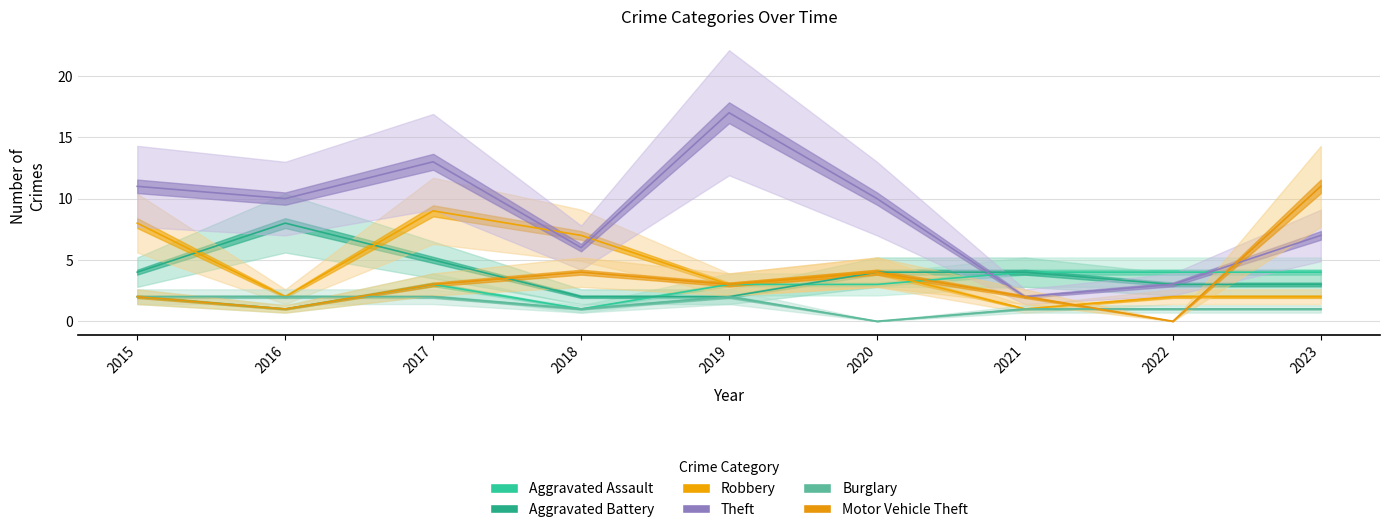

True or false: Theft and Aggravated Battery cross at least once.

True